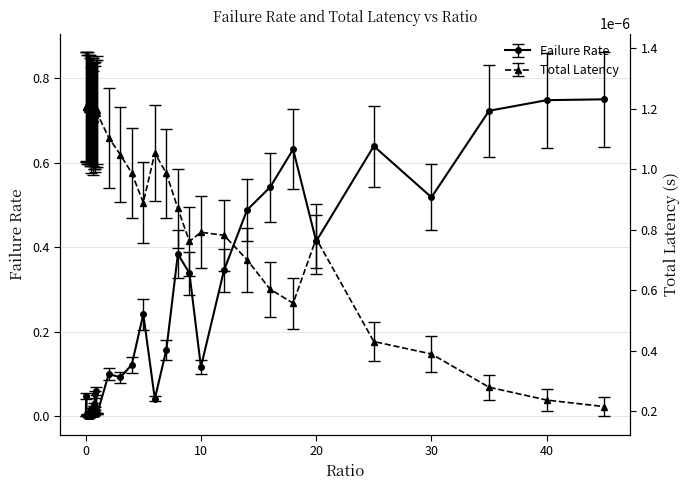

Count the totLatency values in the range 0 to 1.

40